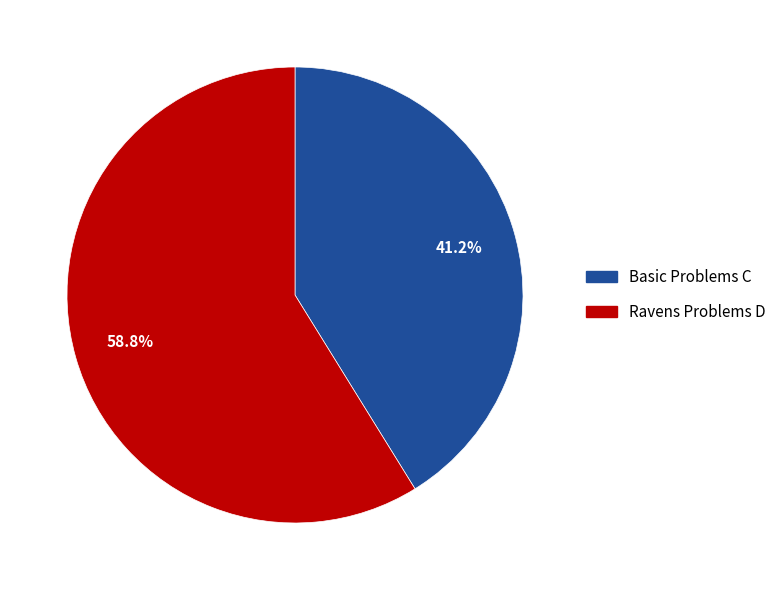

Combined, what portion of the pie is Basic Problems C and Ravens Problems D?

100.0%